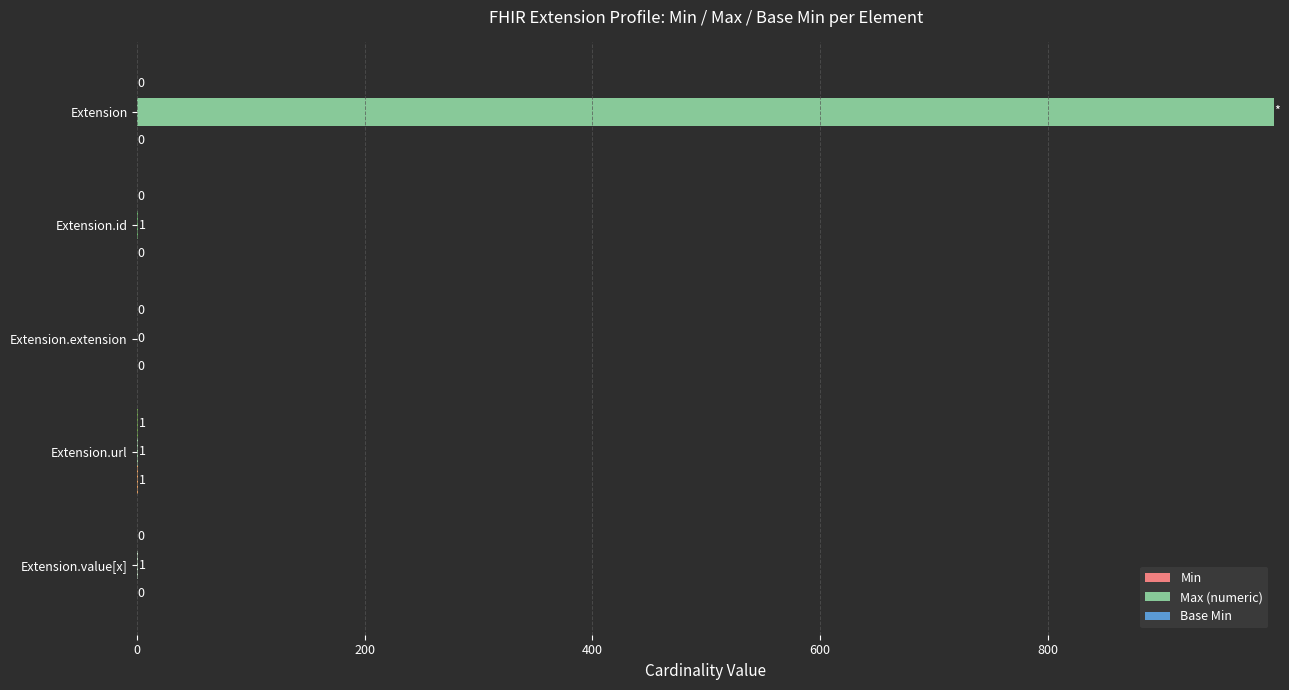

Between Extension and Extension.url, which series saw the biggest shift?

Max (numeric)